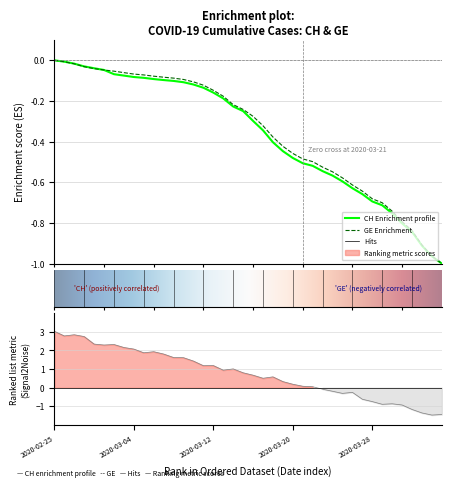

At which label is CH closest to 0?

2020-02-25